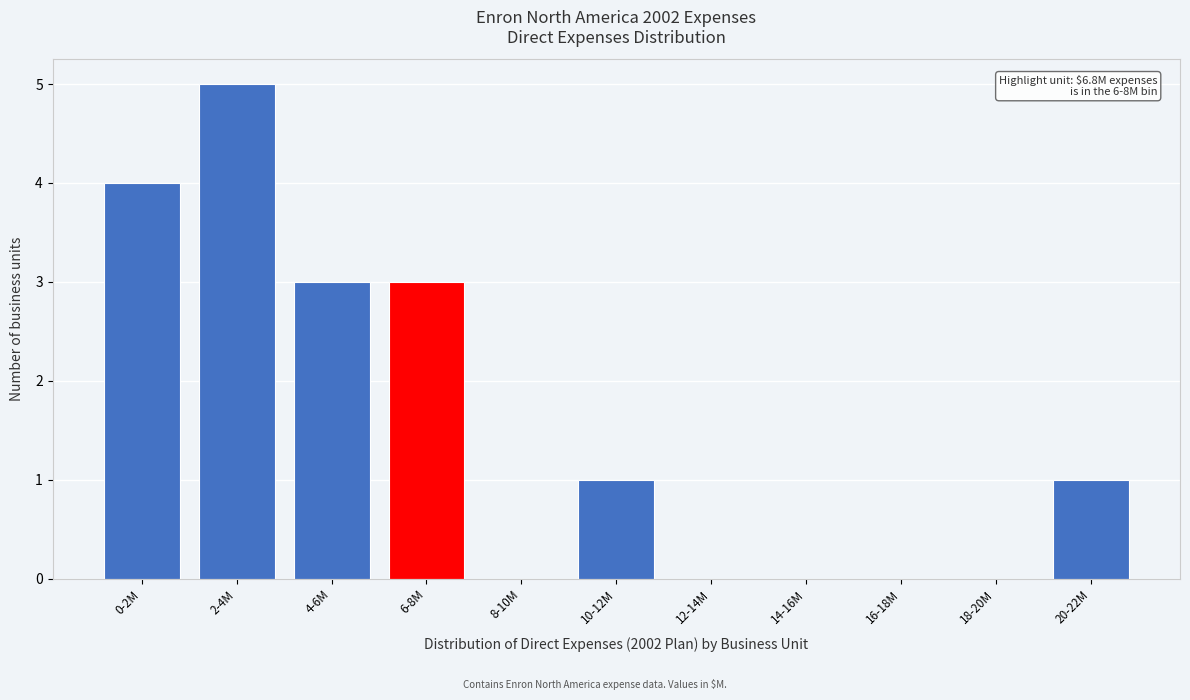

Reading right to left, transcribe all the data shown in this chart.

20-22M=1	18-20M=0	16-18M=0	14-16M=0	12-14M=0	10-12M=1	8-10M=0	6-8M=3	4-6M=3	2-4M=5	0-2M=4